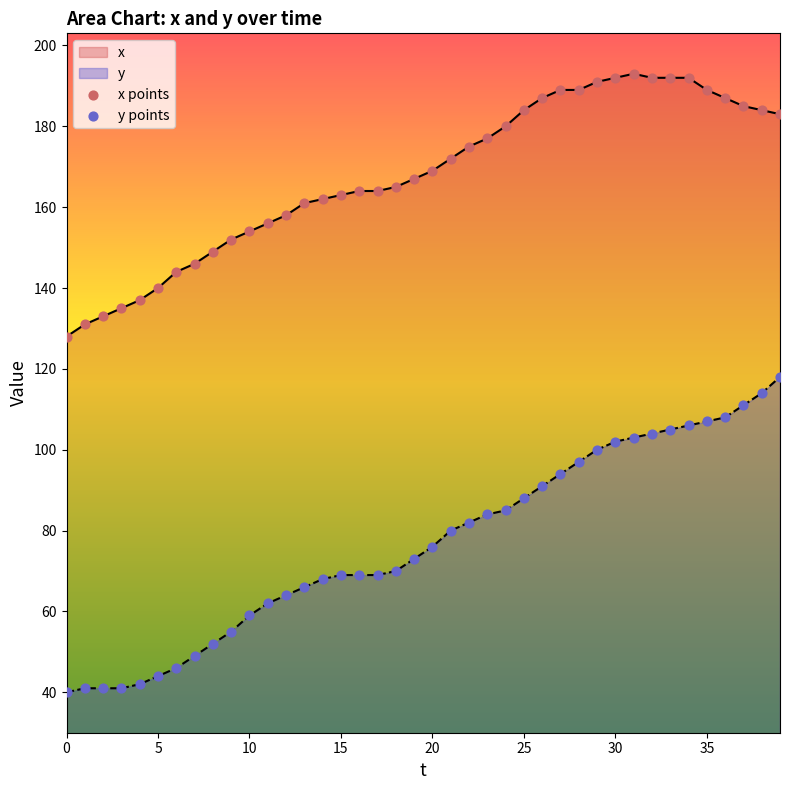

Which series contains the lowest Y value?

y